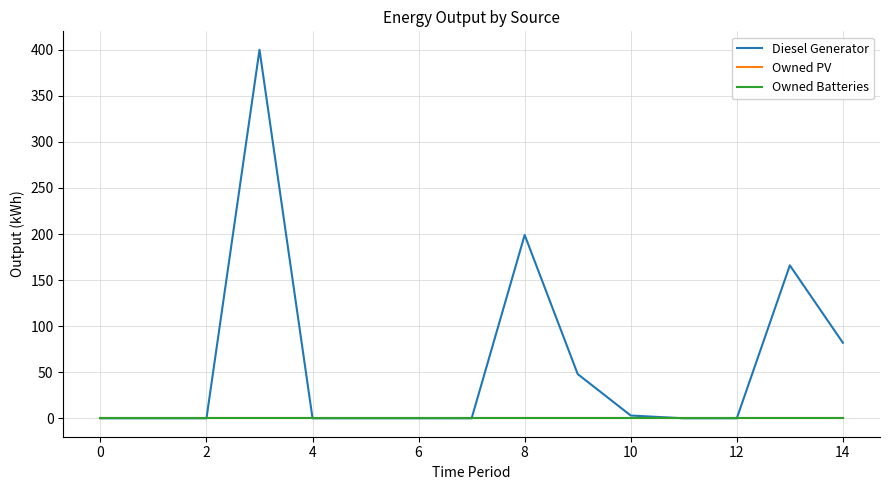

Does the chart display data point markers on the line(s)?

No